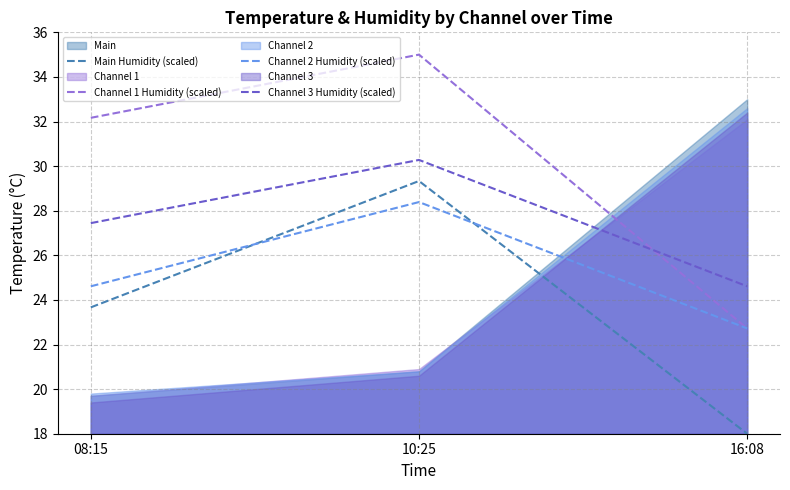

Rank the categories by Main Humidity (scaled) value from lowest to highest.

16:08, 08:15, 10:25